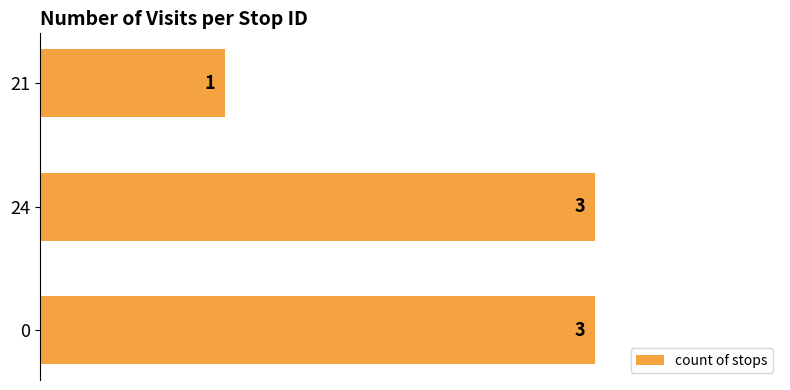

The chart shows a value of 1 at 24. True or false?

False